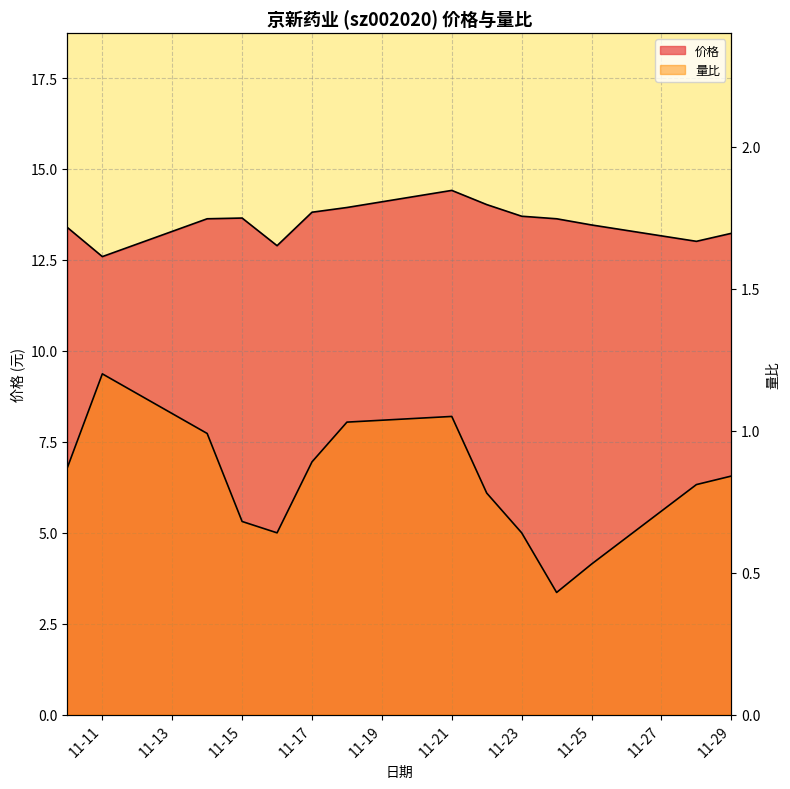

How many data points does each series have?

14